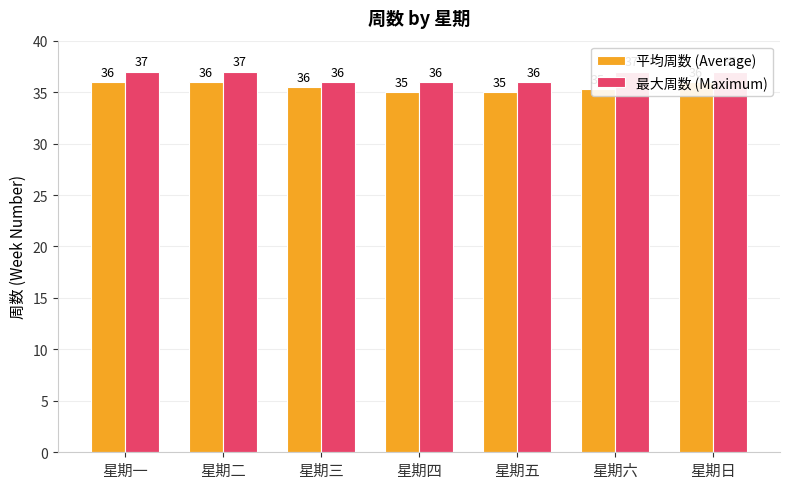

What is the difference between the maximum and second lowest values in the 最大周数 (Maximum) series?

1.0